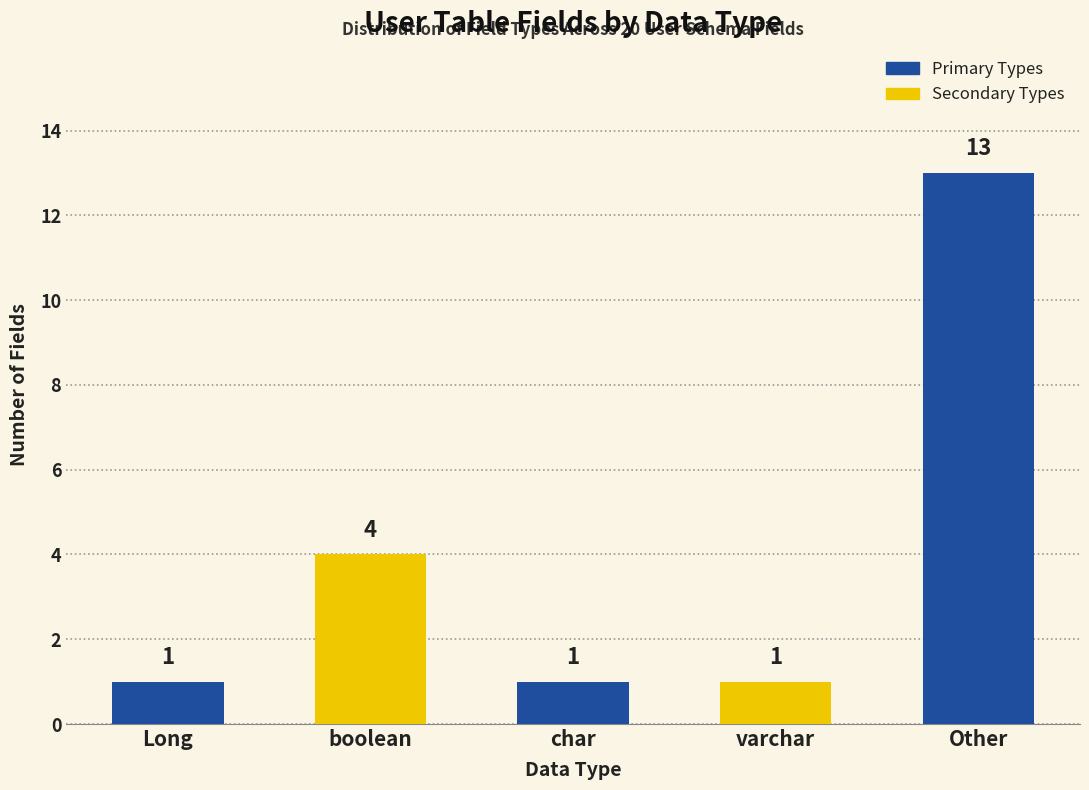

Are the bars grouped side by side (vs. stacked)?

No